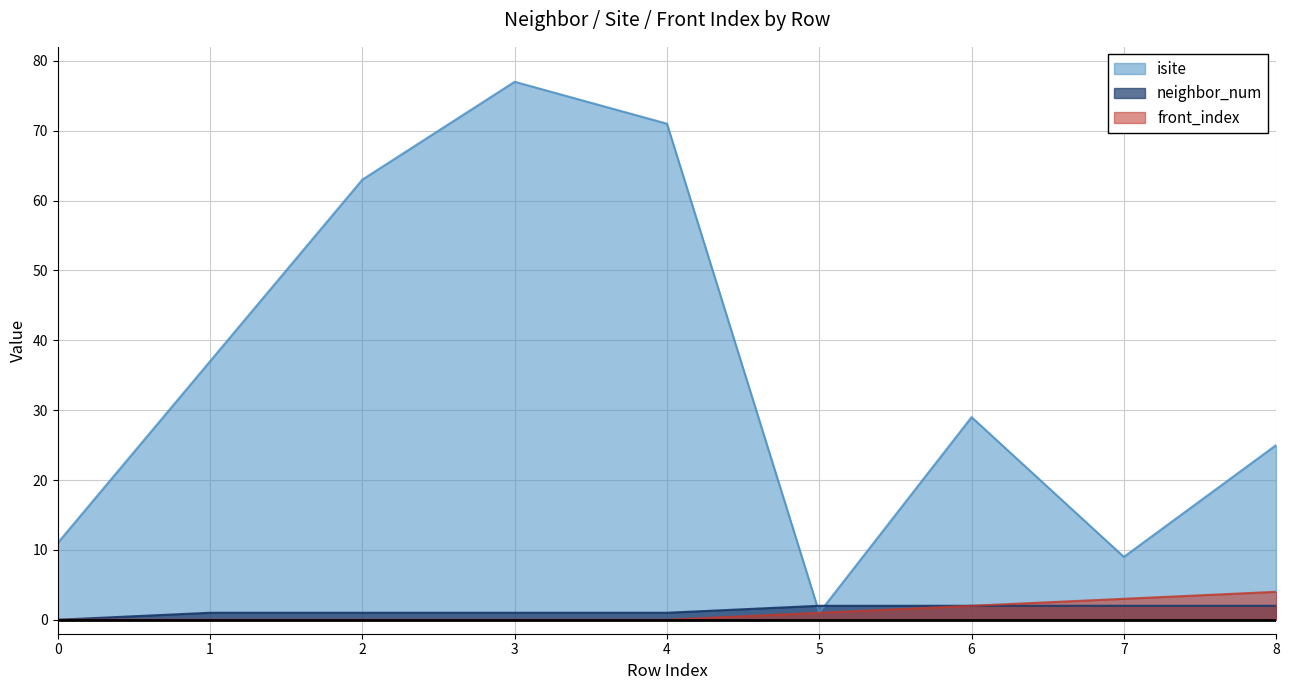

Reading left to right, extract all data points from this chart.

isite: 11	37	63	77	71	1	29	9	25
neighbor_num: 0	1	1	1	1	2	2	2	2
front_index: 0	0	0	0	0	1	2	3	4